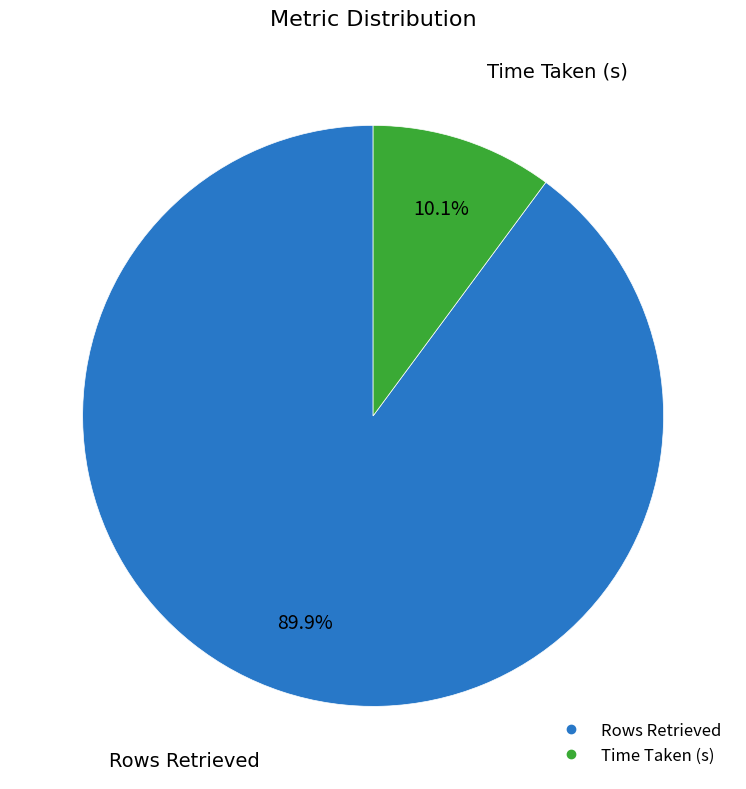

How many segments does this pie chart have?

2